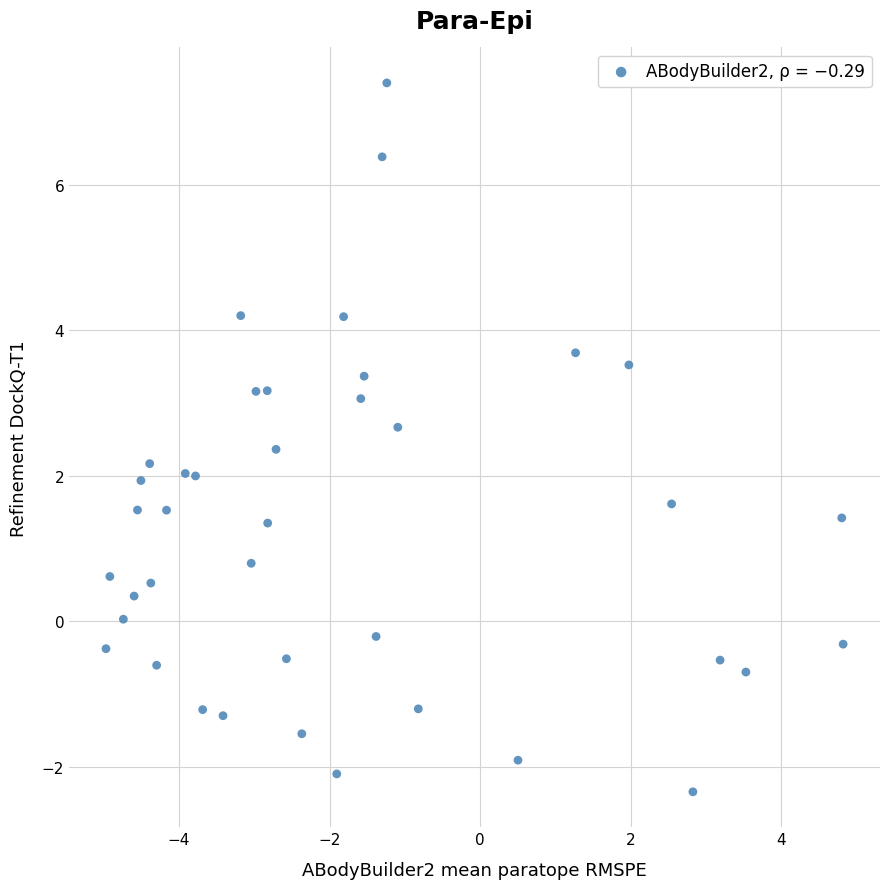

What is the range of X values (max minus min)?

9.8